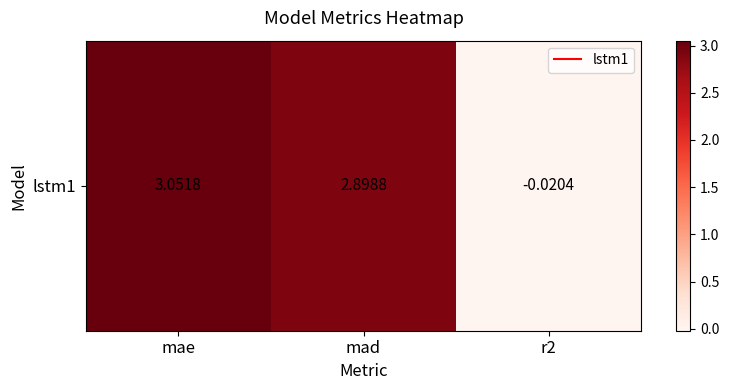

Reading left to right, what are all the values shown in this chart?

3.1	2.9	-0.0